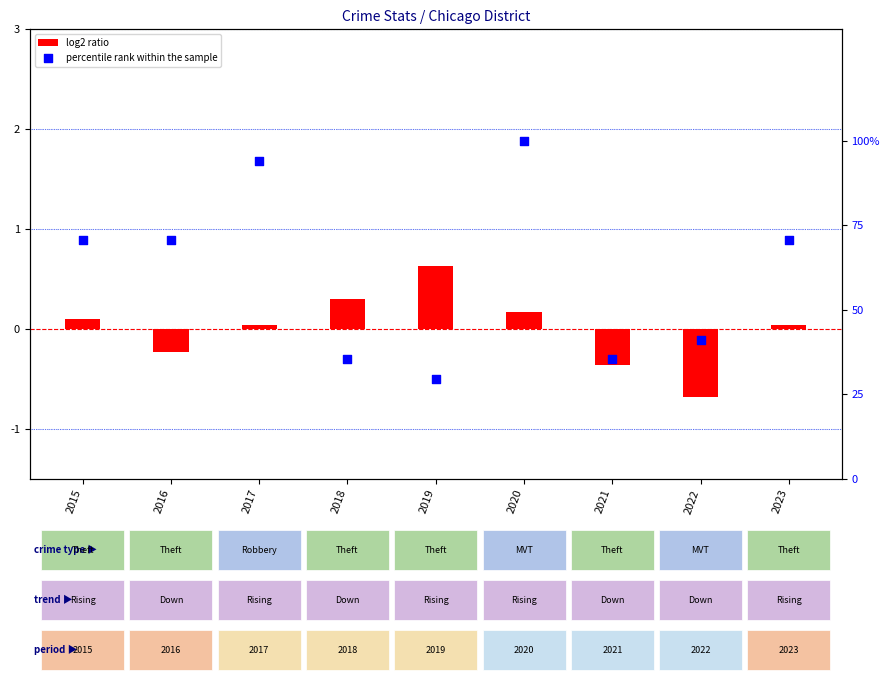

What are all the series names shown in the legend?

log2 ratio, percentile rank within the sample